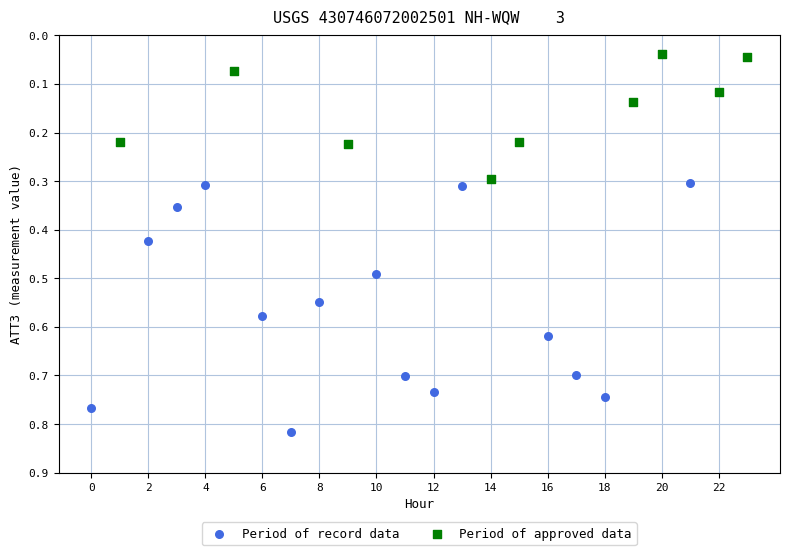

Which series reaches the maximum Y coordinate?

Period of record data